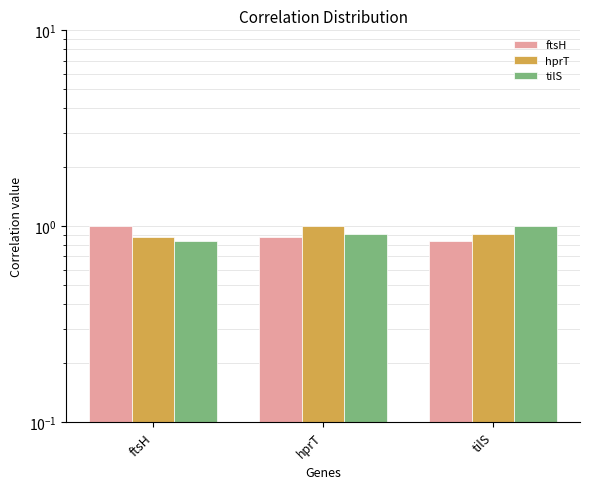

The value of hprT at hprT is 1.0. True or false?

True